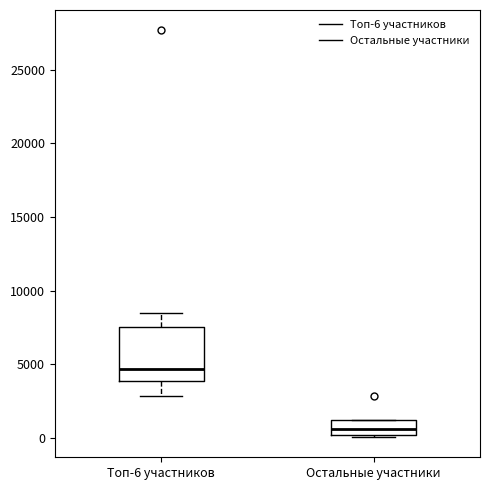

Which box's median line is the lowest?

Остальные участники